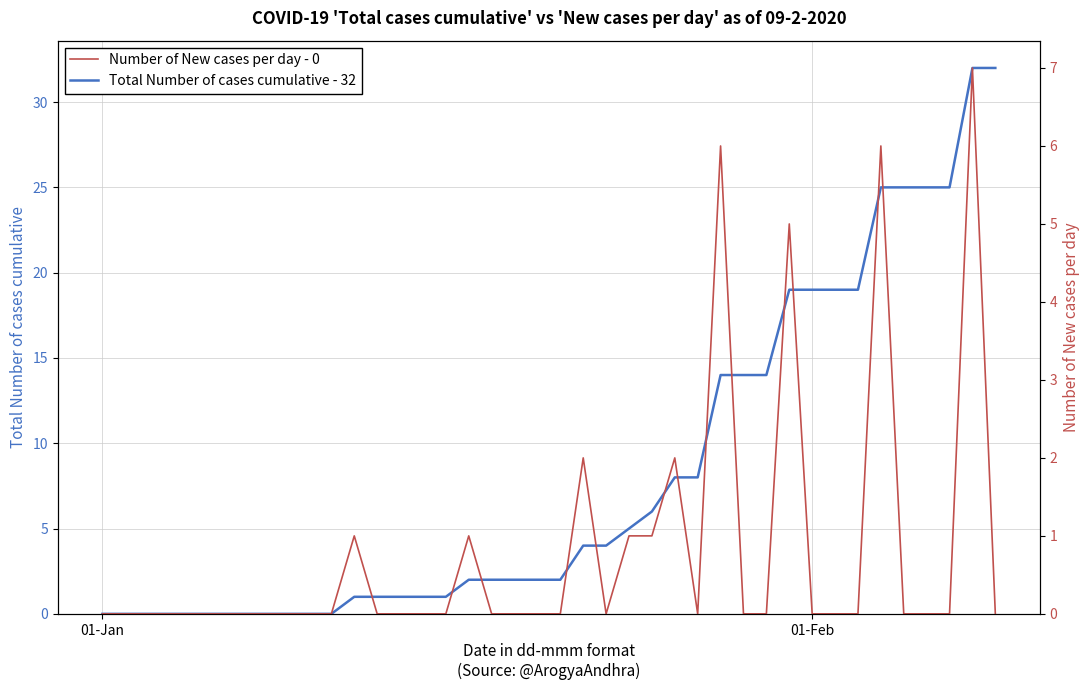

Is the value of Number of New cases per day - 0 at 10 greater than the value of Total Number of cases cumulative - 32 at 14?

No